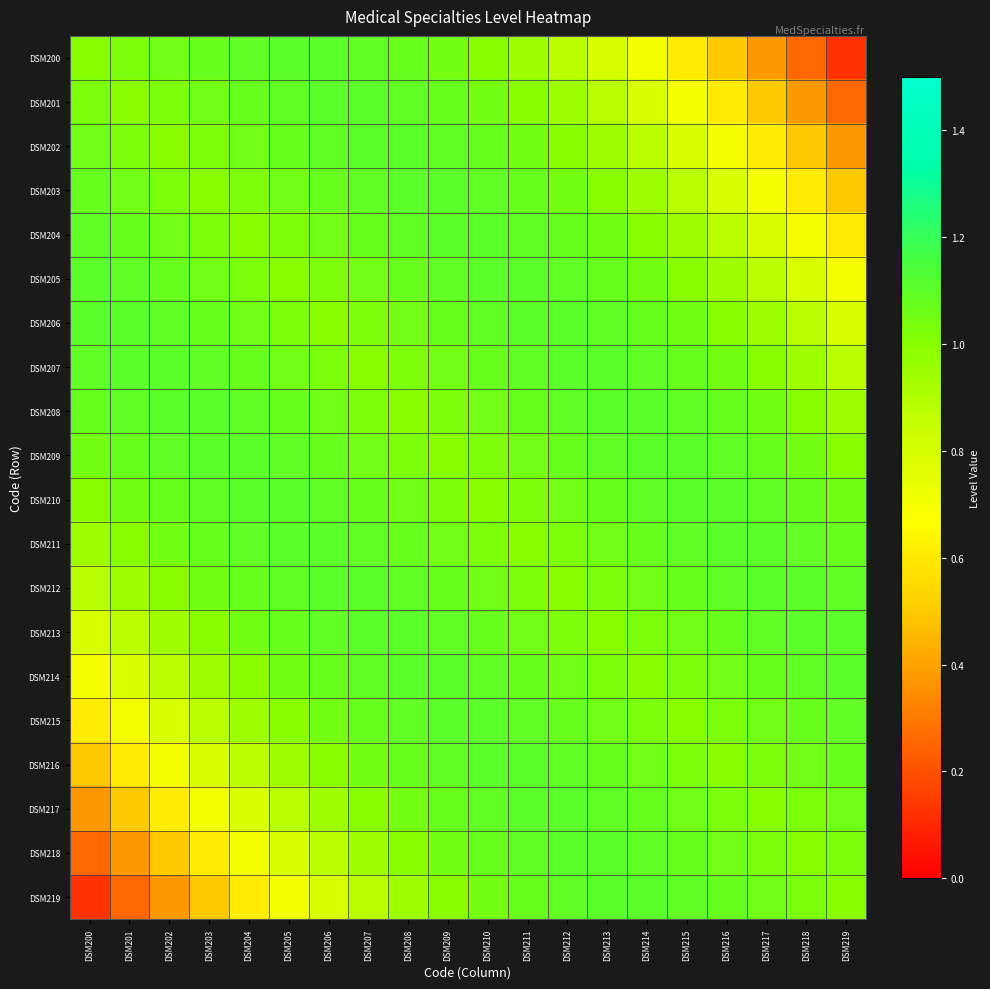

What is the difference between the highest and lowest values at DSM202?

0.7